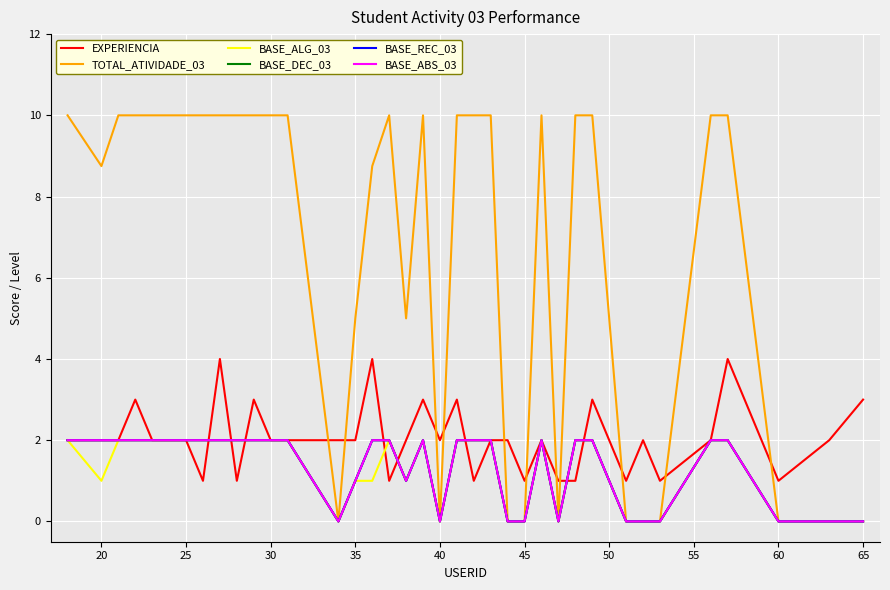

Reading left to right, transcribe all the data shown in this chart.

EXPERIENCIA: 2.0	2.0	2.0	3.0	2.0	2.0	1.0	4.0	1.0	3.0	2.0	2.0	2.0	2.0	4.0	1.0	2.0	3.0	2.0	3.0	1.0	2.0	2.0	1.0	2.0	1.0	1.0	3.0	2.0	1.0	2.0	1.0	2.0	4.0	1.0	2.0	3.0
TOTAL_ATIVIDADE_03: 10.0	8.8	10.0	10.0	10.0	10.0	10.0	10.0	10.0	10.0	10.0	10.0	0.0	5.0	8.8	10.0	5.0	10.0	0.0	10.0	10.0	10.0	0.0	0.0	10.0	0.0	10.0	10.0	5.0	0.0	0.0	0.0	10.0	10.0	0.0	0.0	0.0
BASE_ALG_03: 2.0	1.0	2.0	2.0	2.0	2.0	2.0	2.0	2.0	2.0	2.0	2.0	0.0	1.0	1.0	2.0	1.0	2.0	0.0	2.0	2.0	2.0	0.0	0.0	2.0	0.0	2.0	2.0	1.0	0.0	0.0	0.0	2.0	2.0	0.0	0.0	0.0
BASE_DEC_03: 2.0	2.0	2.0	2.0	2.0	2.0	2.0	2.0	2.0	2.0	2.0	2.0	0.0	1.0	2.0	2.0	1.0	2.0	0.0	2.0	2.0	2.0	0.0	0.0	2.0	0.0	2.0	2.0	1.0	0.0	0.0	0.0	2.0	2.0	0.0	0.0	0.0
BASE_REC_03: 2.0	2.0	2.0	2.0	2.0	2.0	2.0	2.0	2.0	2.0	2.0	2.0	0.0	1.0	2.0	2.0	1.0	2.0	0.0	2.0	2.0	2.0	0.0	0.0	2.0	0.0	2.0	2.0	1.0	0.0	0.0	0.0	2.0	2.0	0.0	0.0	0.0
BASE_ABS_03: 2.0	2.0	2.0	2.0	2.0	2.0	2.0	2.0	2.0	2.0	2.0	2.0	0.0	1.0	2.0	2.0	1.0	2.0	0.0	2.0	2.0	2.0	0.0	0.0	2.0	0.0	2.0	2.0	1.0	0.0	0.0	0.0	2.0	2.0	0.0	0.0	0.0